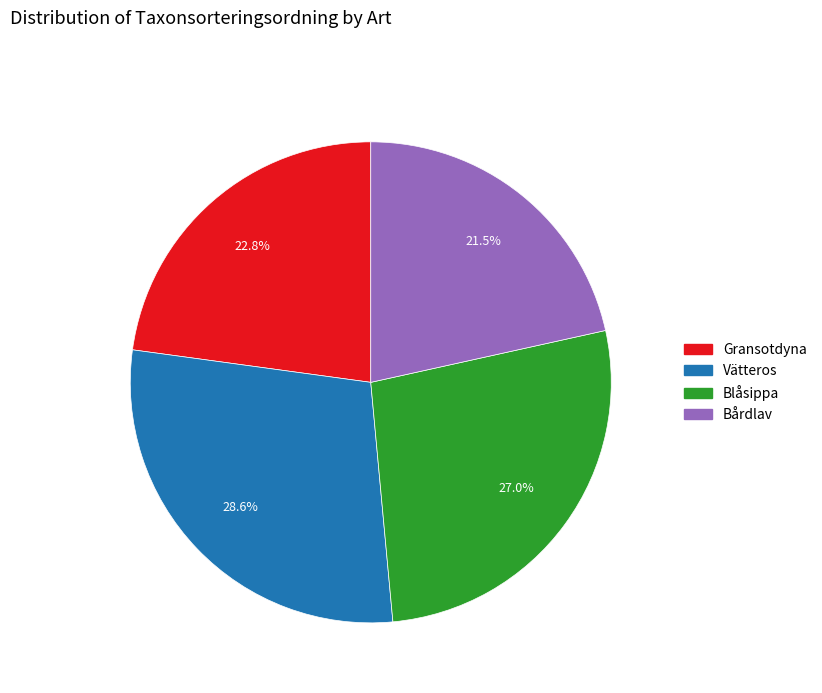

What percentage is the Vätteros slice, to the nearest percent?

29%